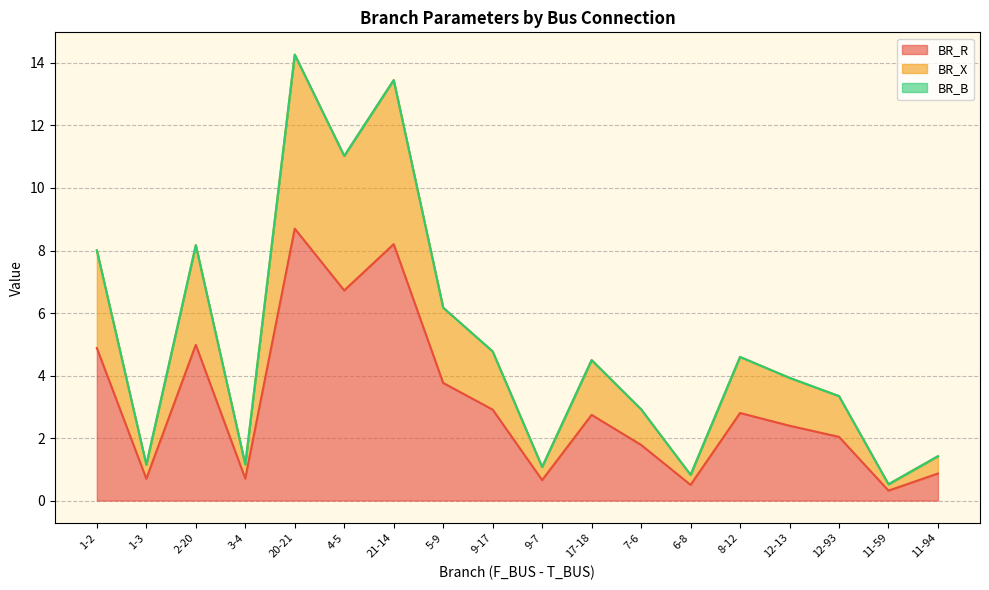

Which category has the highest value in the BR_R series?

20-21